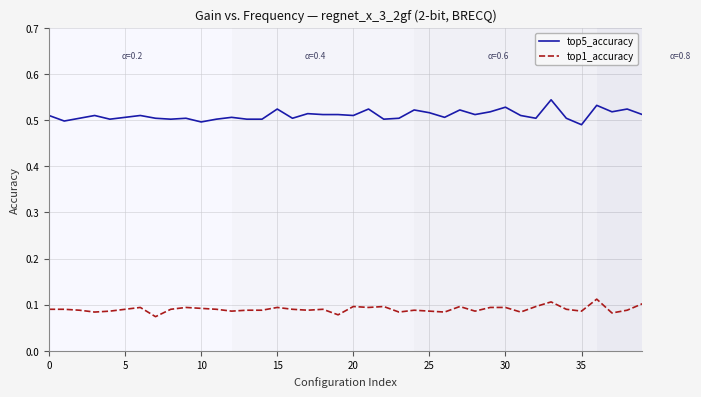

Rank the series by their maximum value, from lowest to highest.

top1_accuracy, top5_accuracy